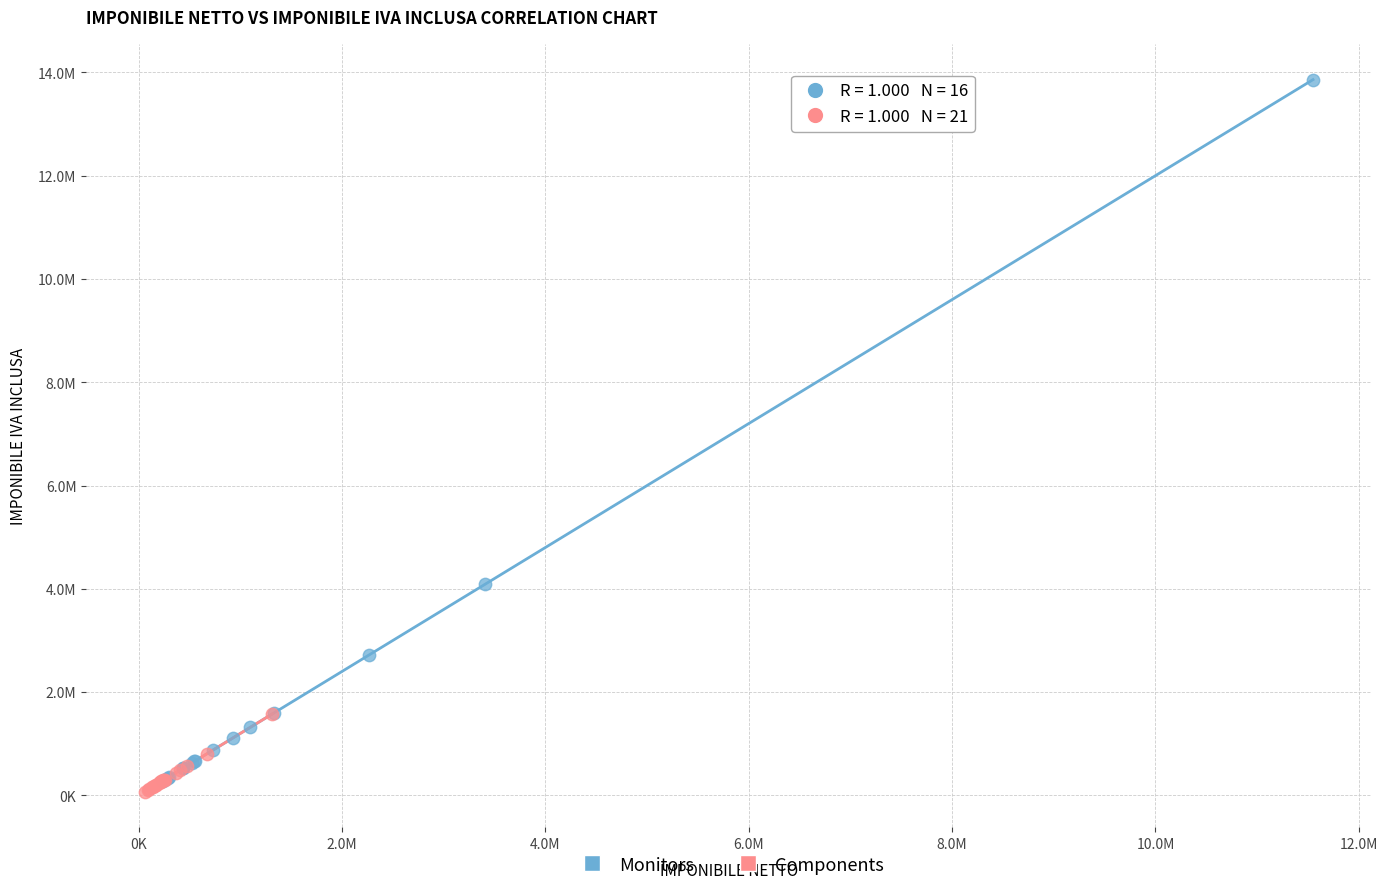

Which series contains the highest Y value?

Monitors